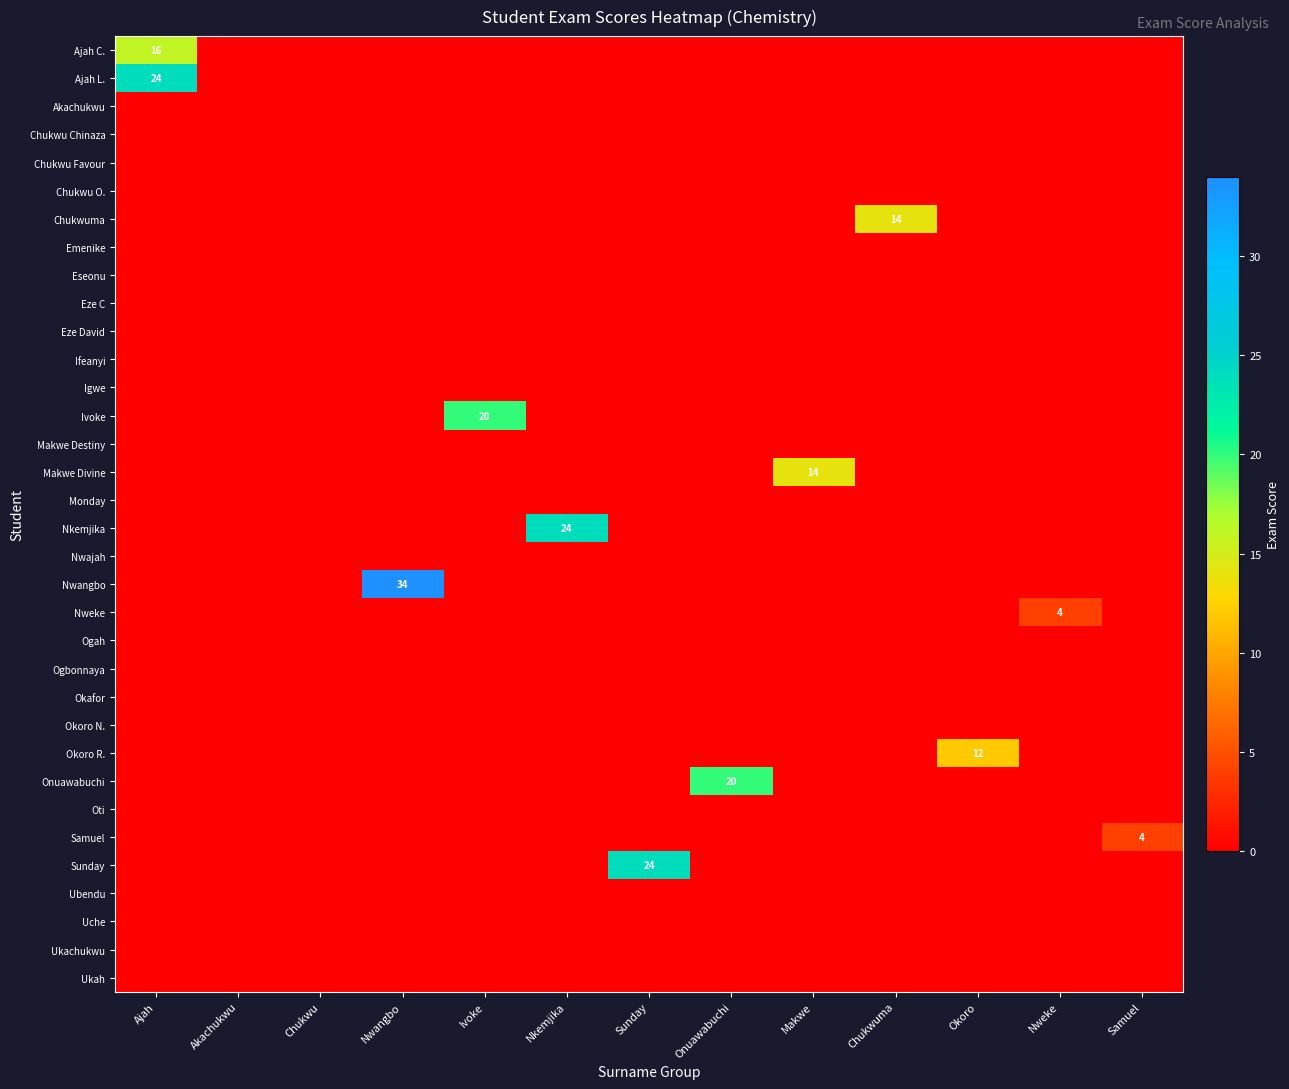

The Nkemjika series shows 24 at Nkemjika. True or false?

True